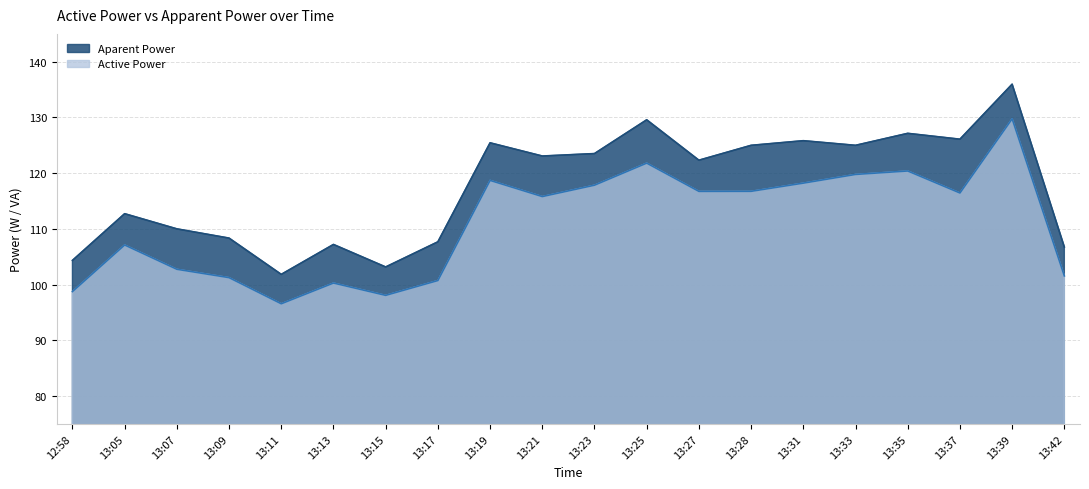

Which series changed the most between 13:28 and 13:35?

Active Power